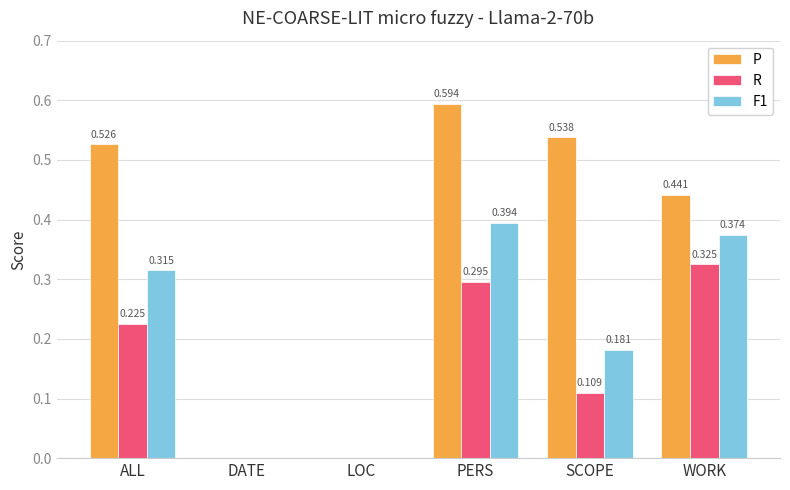

How many R values are between 0 and 1?

6